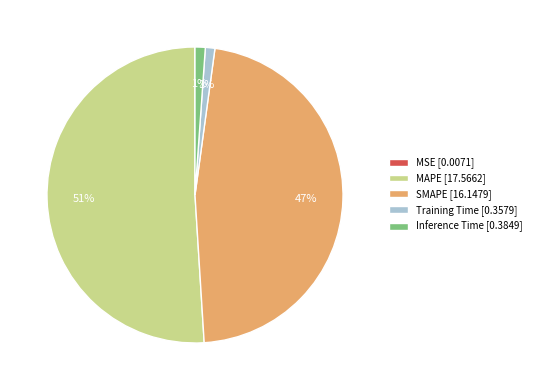

Between SMAPE [16.1479] and Training Time [0.3579], which is larger?

SMAPE [16.1479]